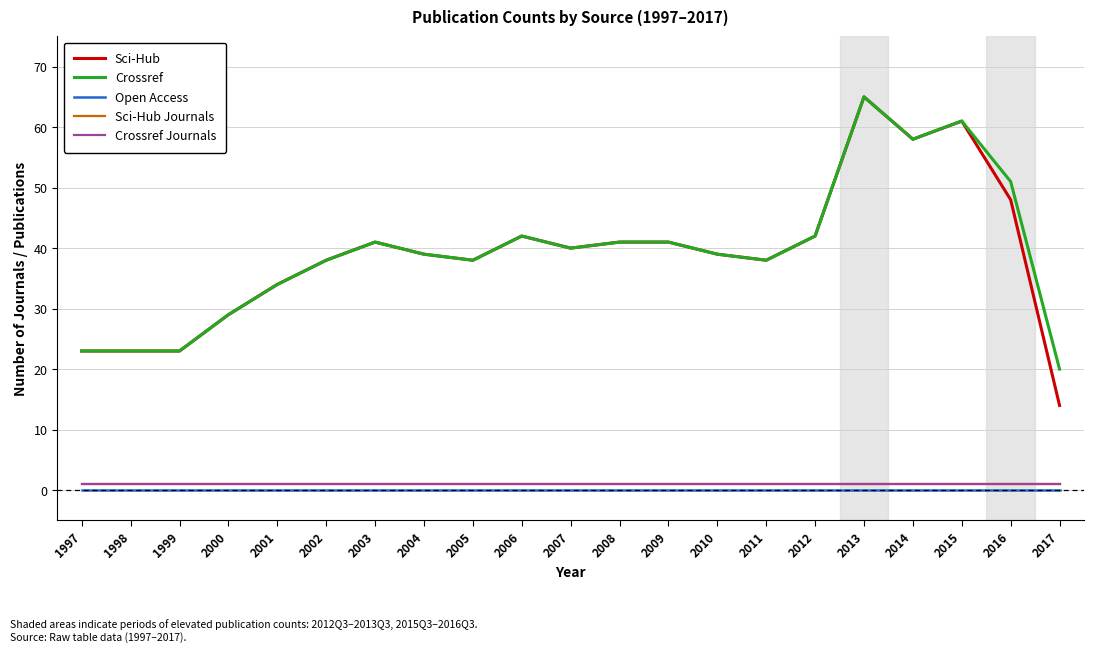

How many lines are shown in the chart?

5